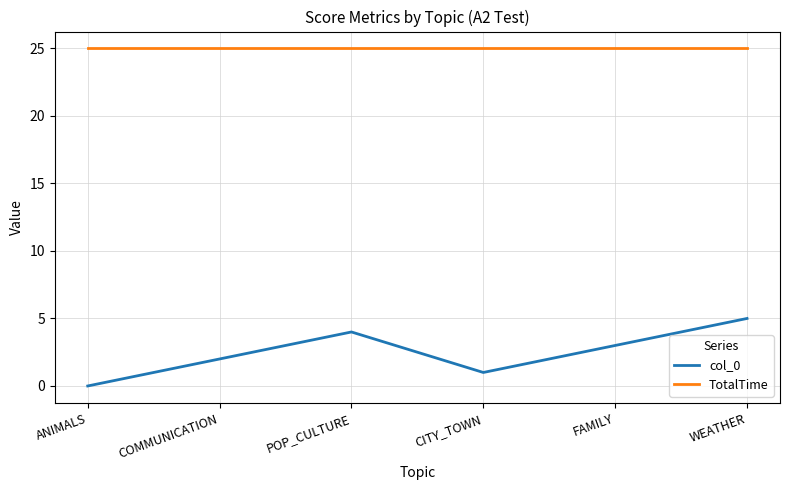

What is the approximate value of TotalTime at WEATHER?

25